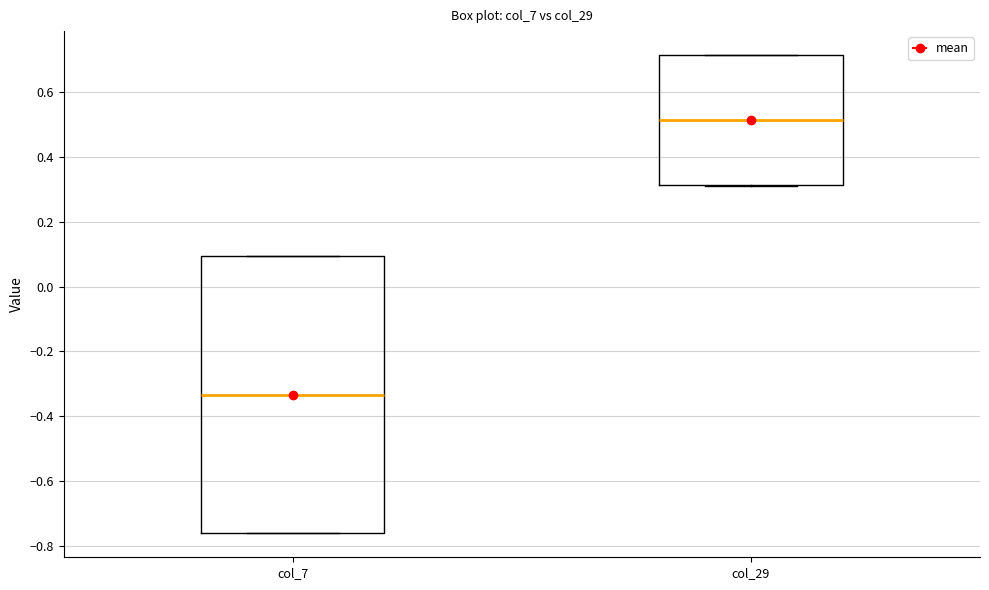

Where is the upper edge of the box for col_29 on the y-axis? The values are not printed on the chart, so give them approximately, as read against the axis.

0.72